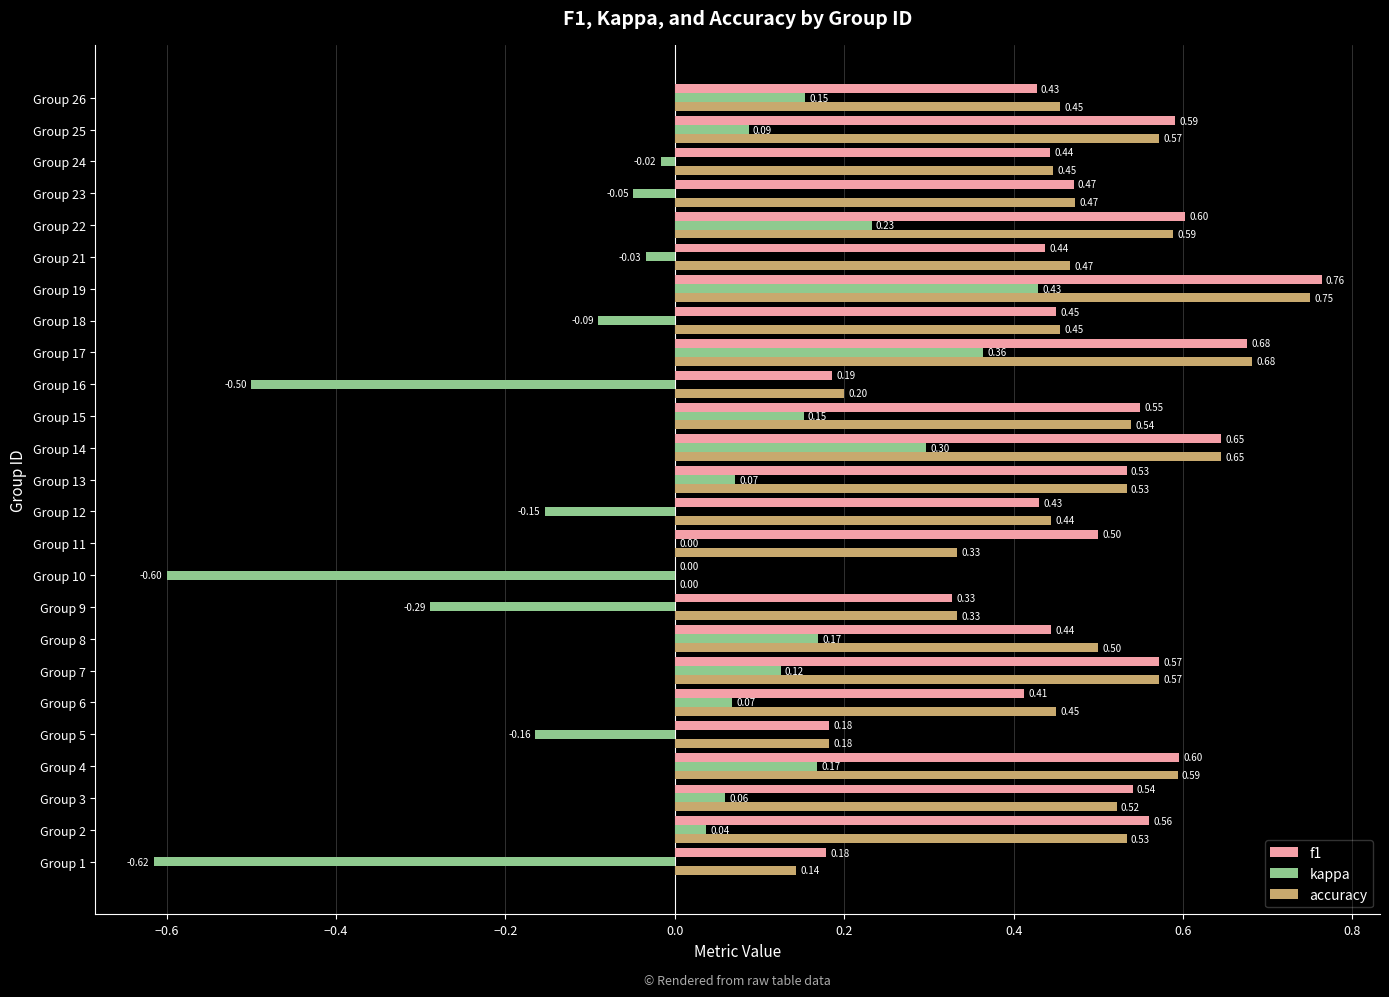

What are all the series names shown in the legend?

f1, kappa, accuracy